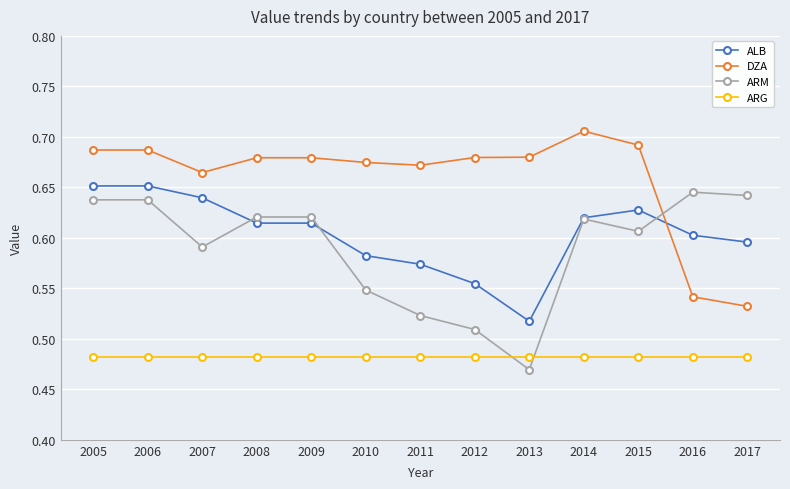

Where is the first local minimum for DZA?

2007